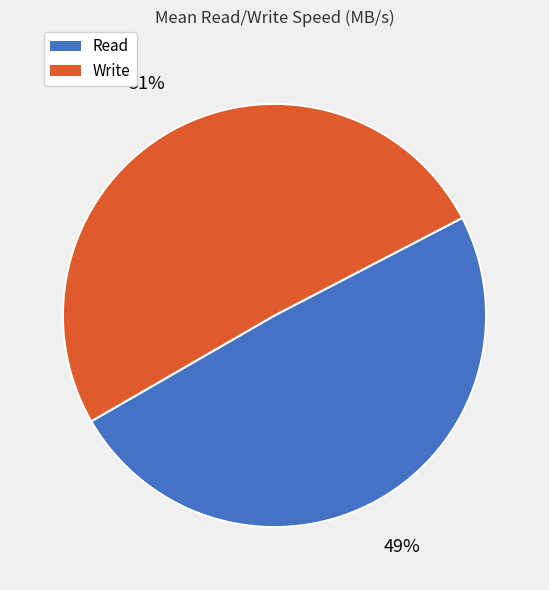

What is the largest slice in the pie chart?

Write